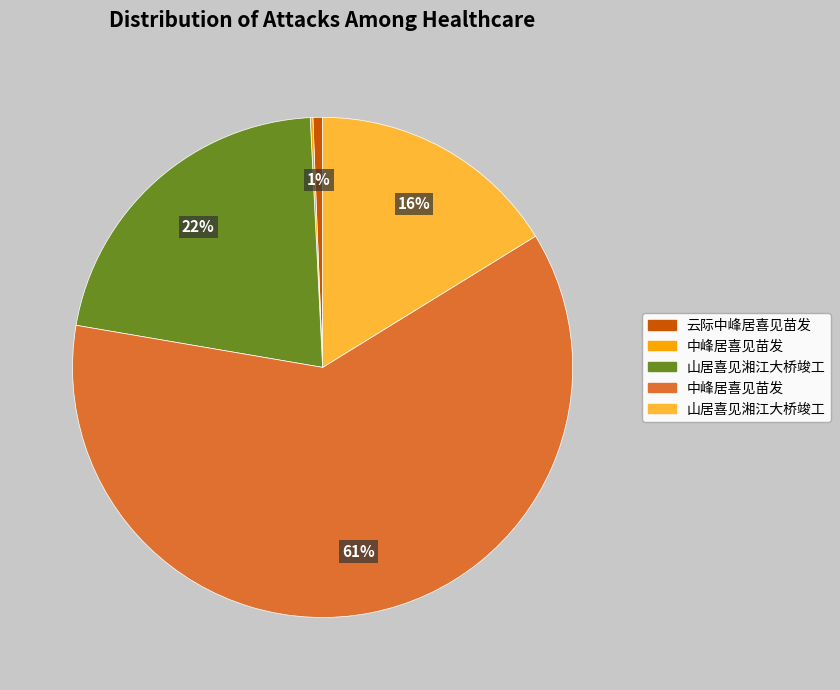

Is there a majority slice in this chart?

Yes